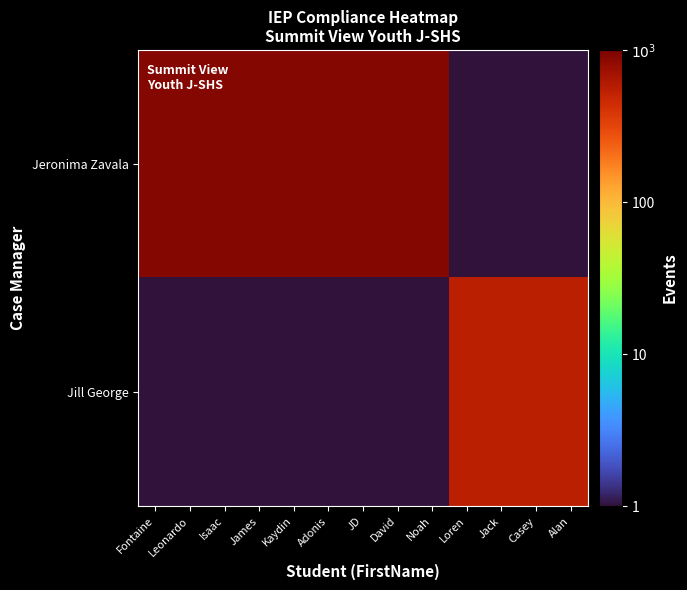

Which series has the largest total across all categories?

Jeronima Zavala